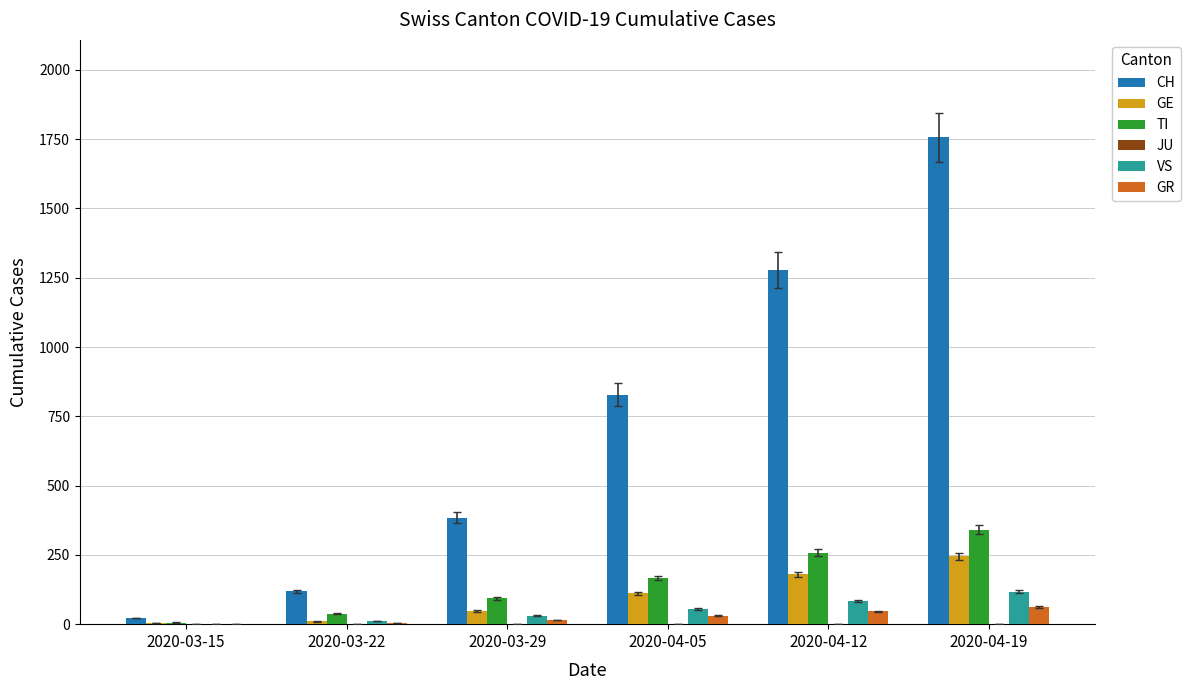

Between 2020-03-29 and 2020-04-19, which series saw the biggest shift?

CH